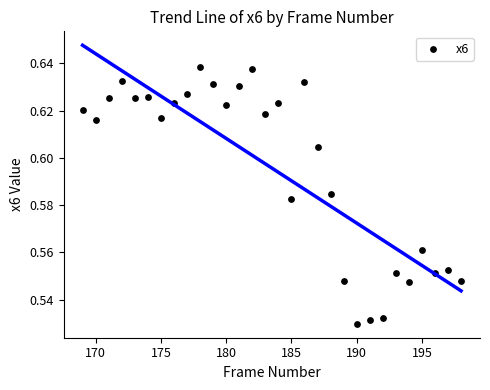

What is the range of X values (max minus min)?

29.0